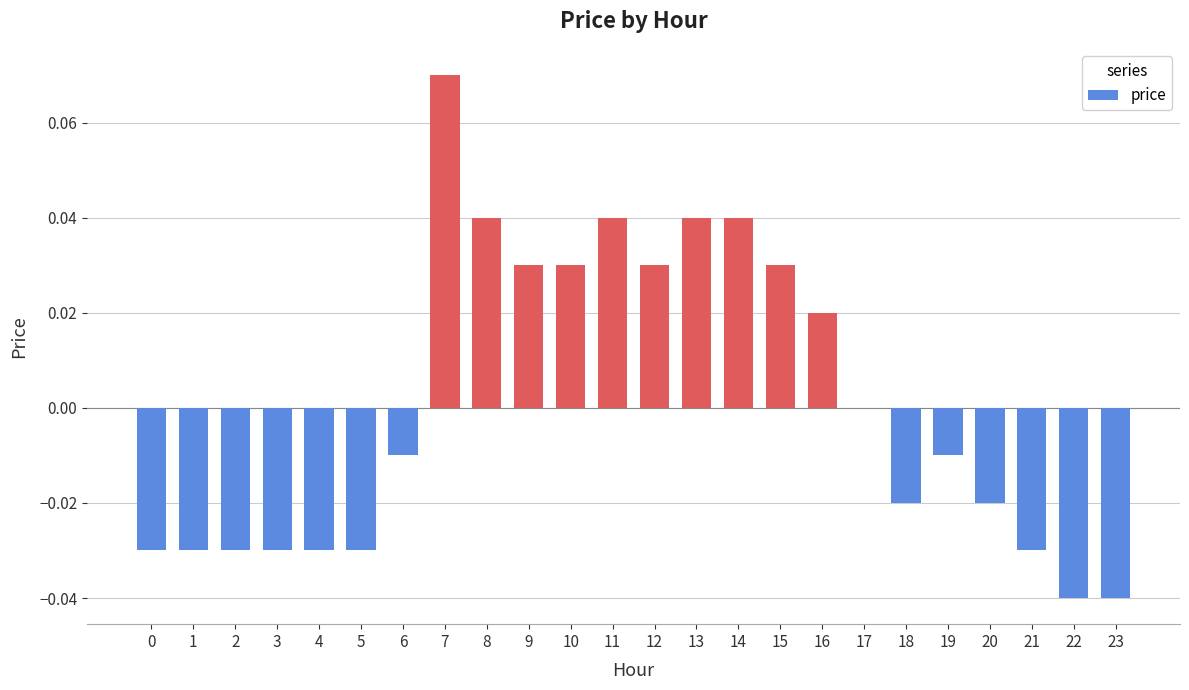

The chart shows a value of 0.1 at 14. True or false?

False